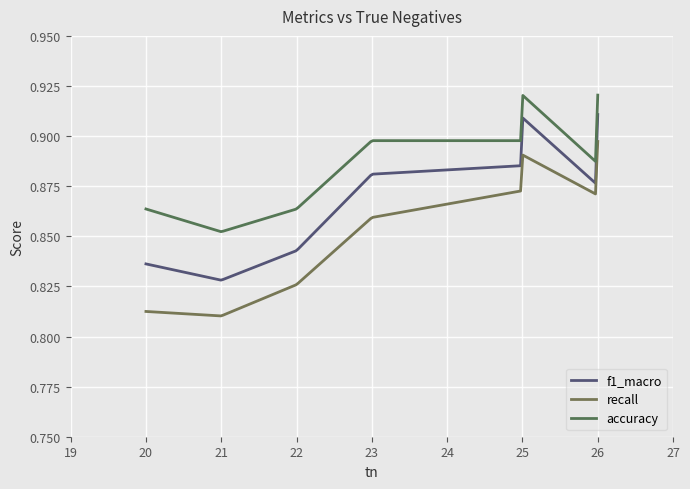

Does the chart have visible grid lines?

Yes